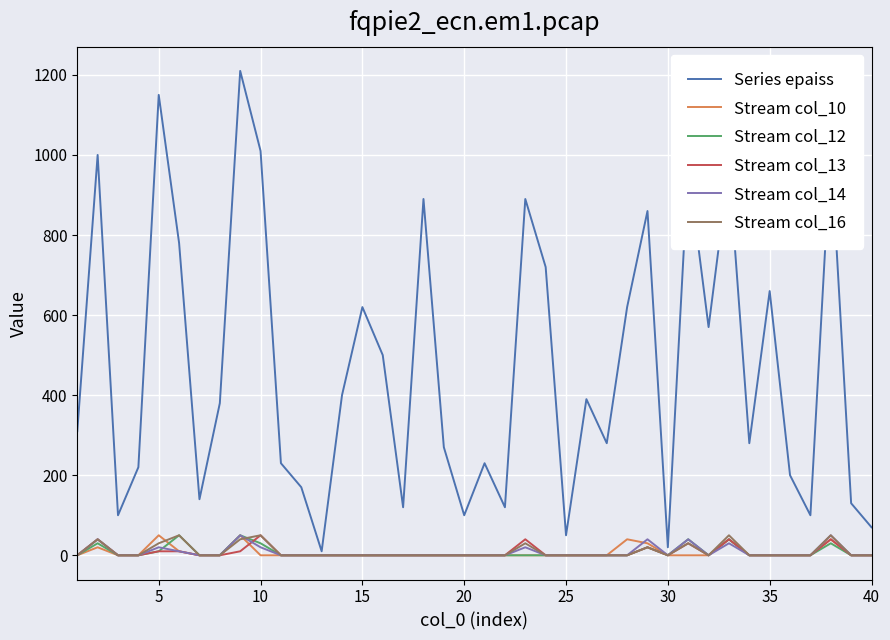

What is the greatest value displayed?

1210